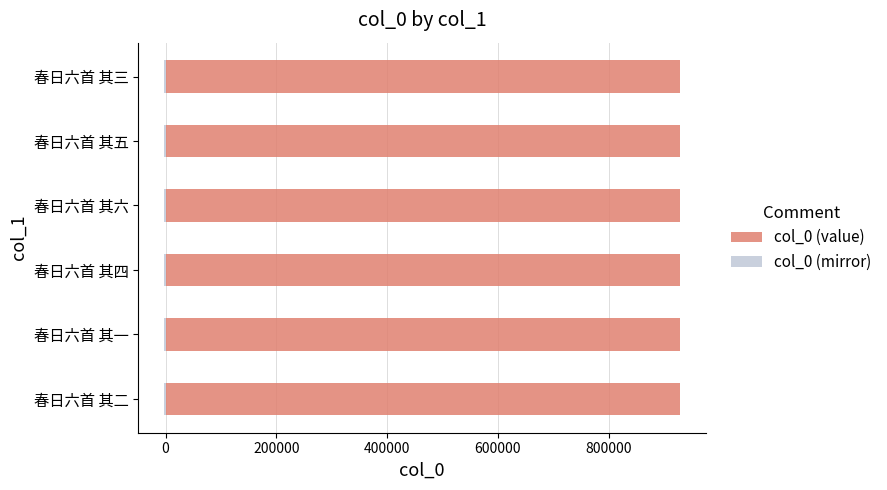

What is the minimum value shown in the chart?

-2788.1